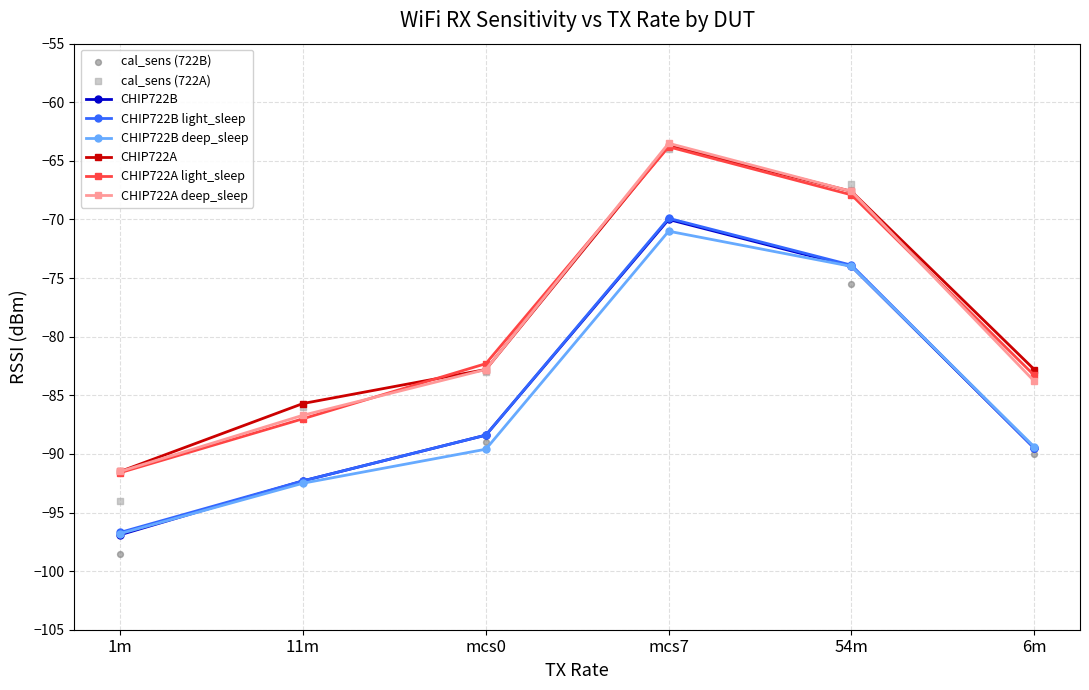

What is the total value across all series at mcs7?

-401.9